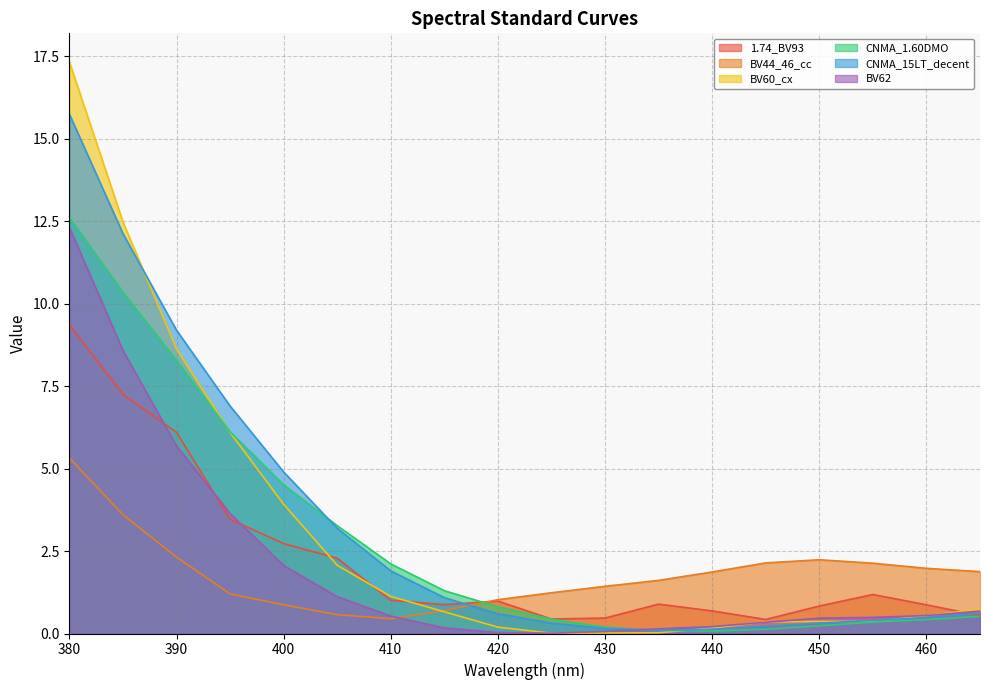

At which category is the sum across all series the highest?

380